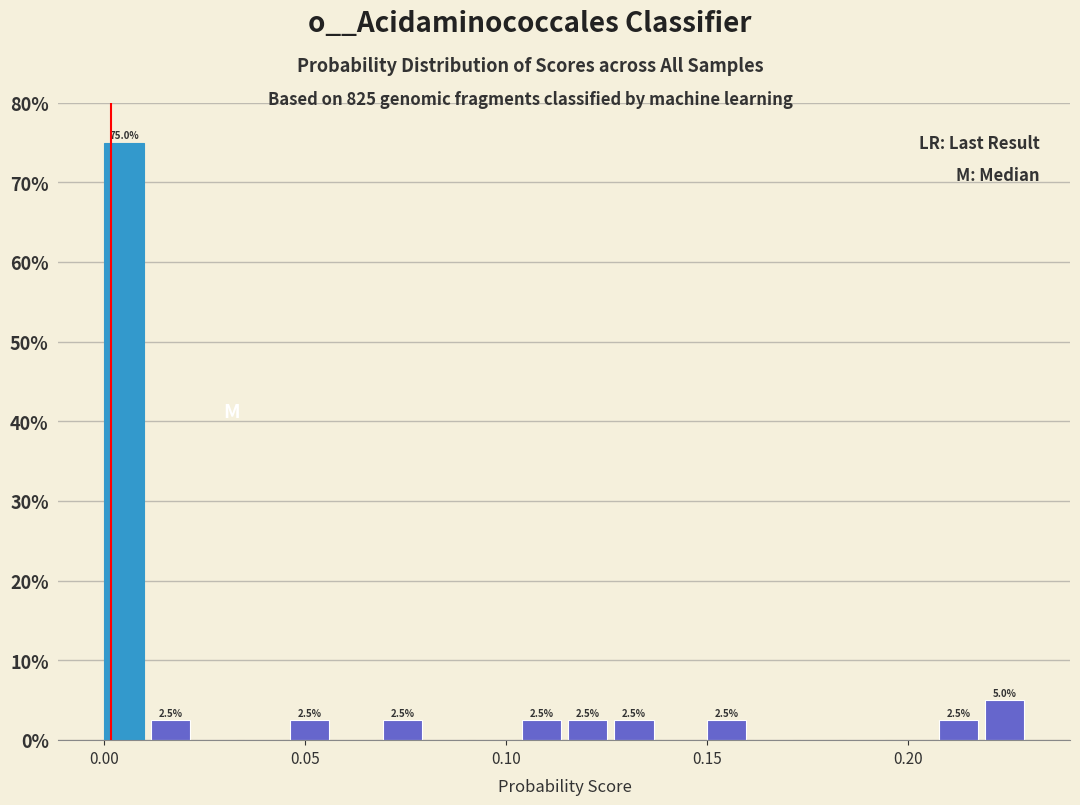

Around what value on the x-axis is the tallest bar? Give the approximate position of its centre, as read against the axis.

0.005